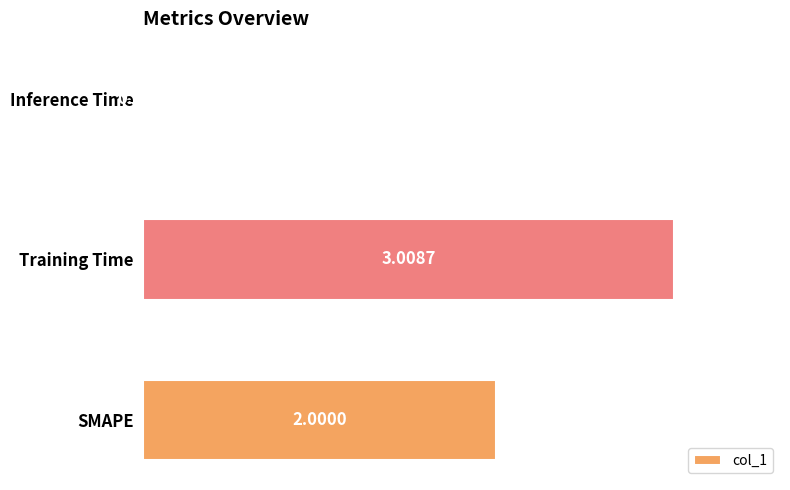

At which label is the value closest to 1?

Inference Time